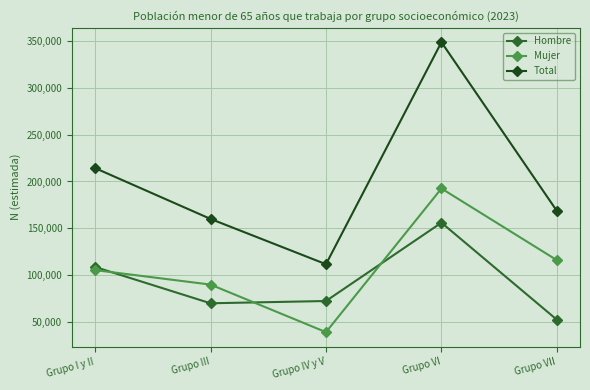

Reading right to left, list all the values displayed in this chart.

Hombre: 52498	156054	72479	70064	108833
Mujer: 116049	192535	39269	90011	105476
Total: 168547	348589	111748	160075	214309